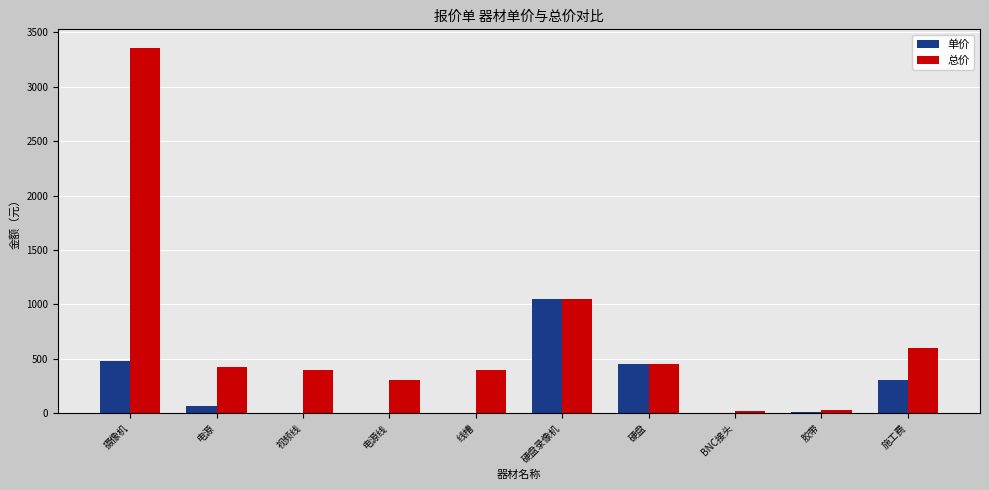

At which label does 总价 first exceed 420?

摄像机